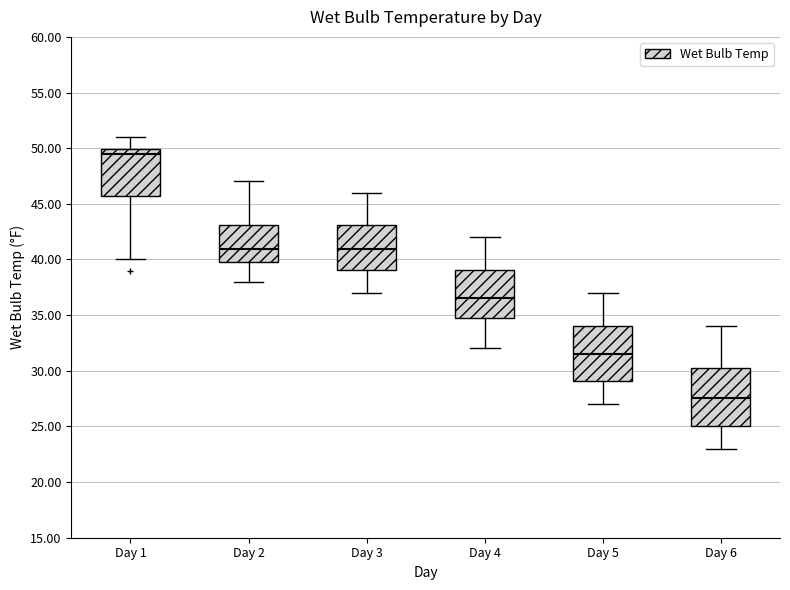

Reading left to right, read every box against the y-axis: the position of its median line, the range the box covers, and the ends of its whiskers. The values are not printed on the chart, so give them approximately, as read against the axis.

Day 1: median 49.5, box 45.5 to 50.0, whiskers 40.0 to 51.0
Day 2: median 41.0, box 40.0 to 43.0, whiskers 38.0 to 47.0
Day 3: median 41.0, box 39.0 to 43.0, whiskers 37.0 to 46.0
Day 4: median 36.5, box 34.5 to 39.0, whiskers 32.0 to 42.0
Day 5: median 31.5, box 29.0 to 34.0, whiskers 27.0 to 37.0
Day 6: median 27.5, box 25.0 to 30.5, whiskers 23.0 to 34.0